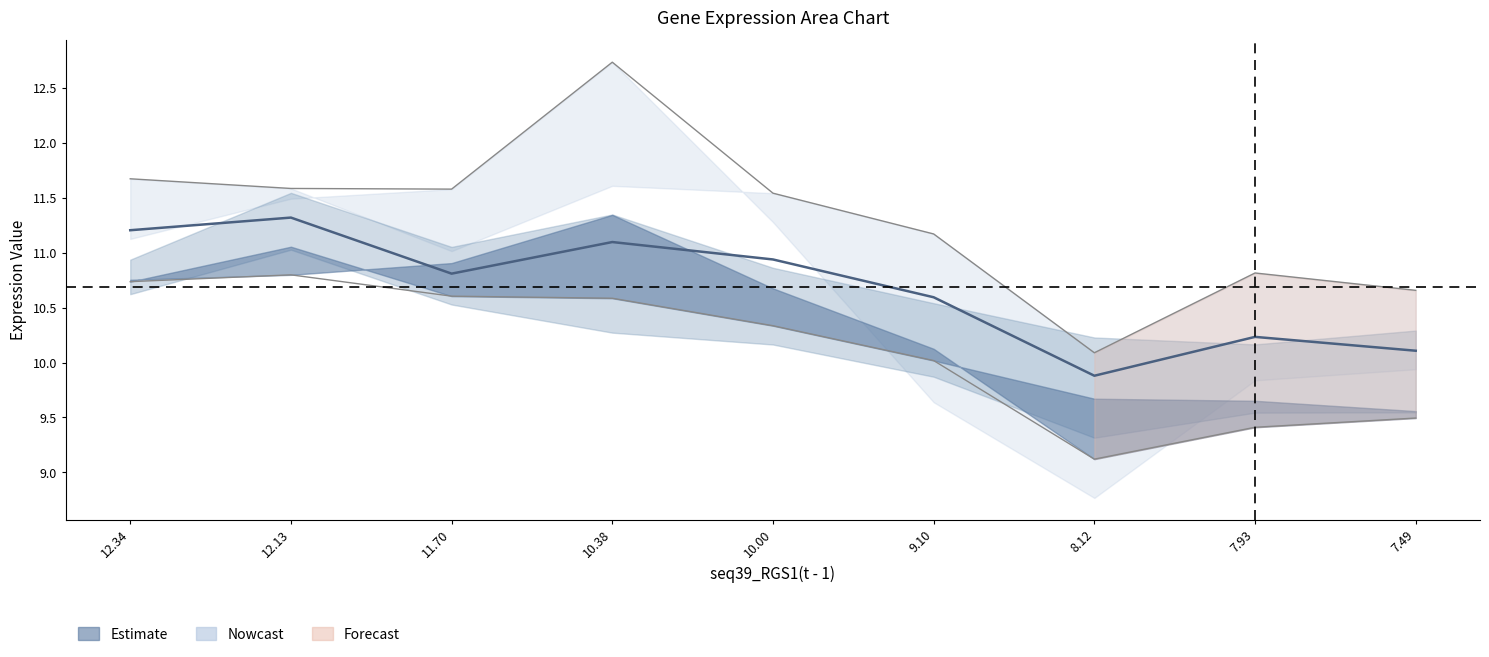

What is the difference between the highest and lowest values at 12.34?

0.5